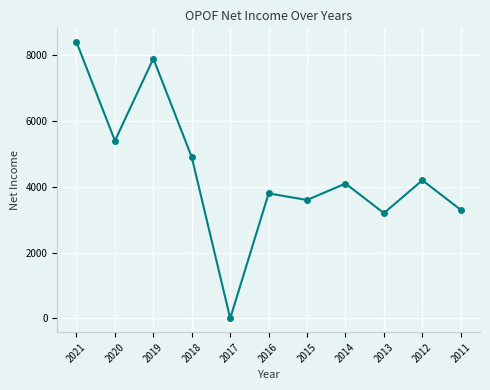

How many values are above zero?

10